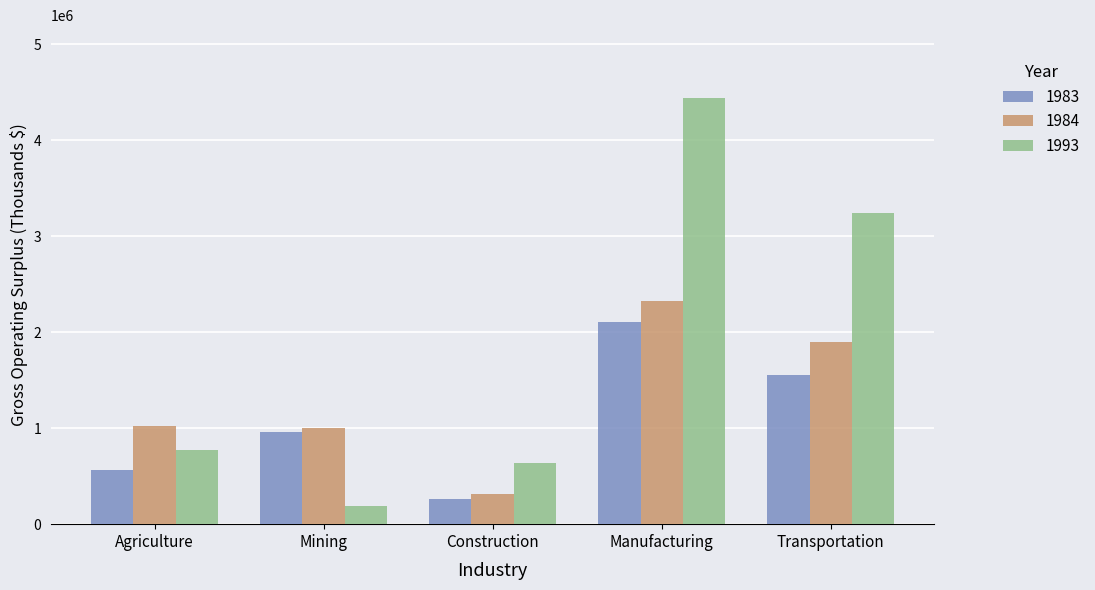

Read the 1993 value at Mining.

191741